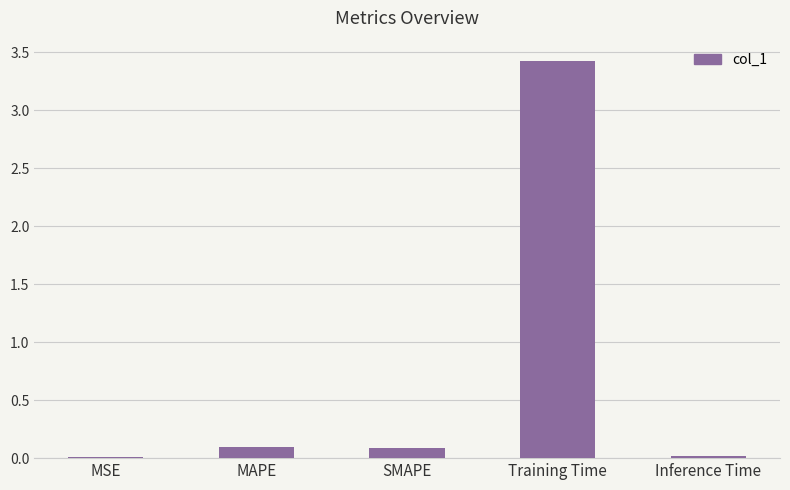

The value at Training Time is 1.7. True or false?

False